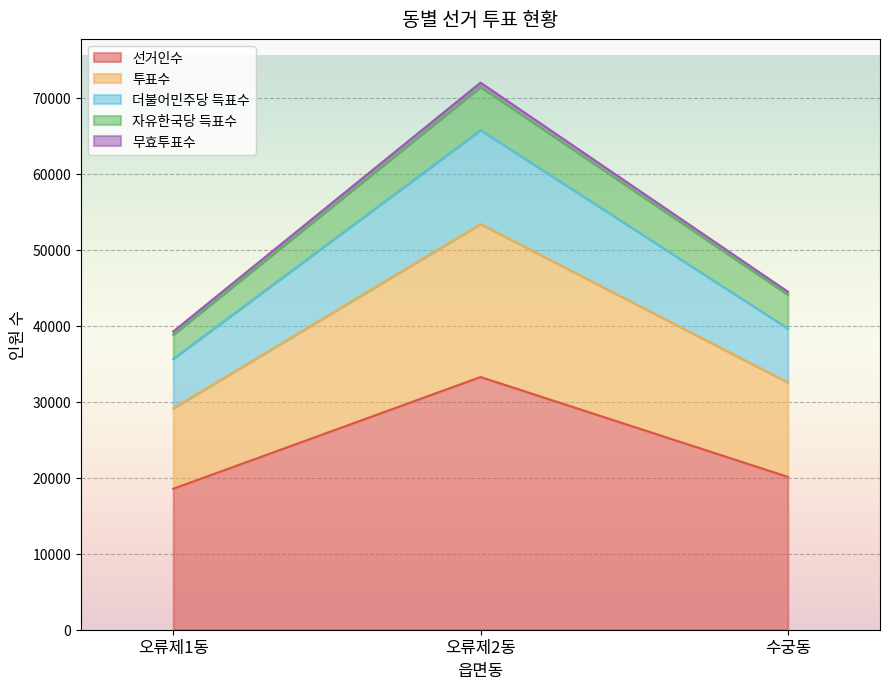

At how many categories does at least one series exceed 39190?

2